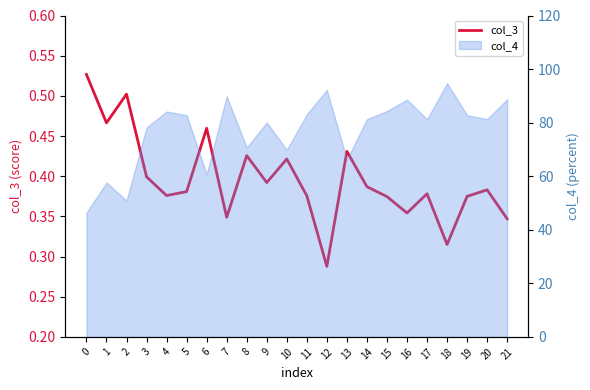

What is the sum of all values?

8.7